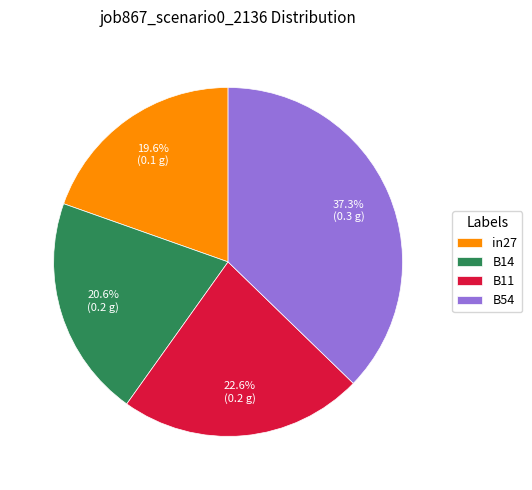

Is there a majority slice in this chart?

No